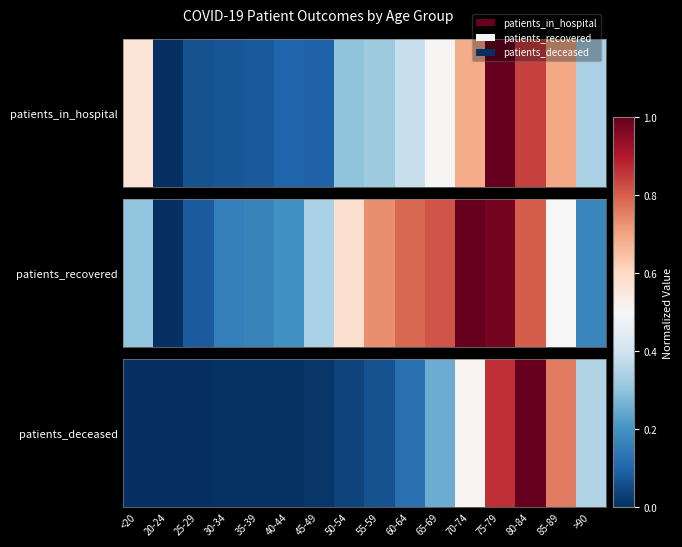

Which category has the highest value across all series?

80-84